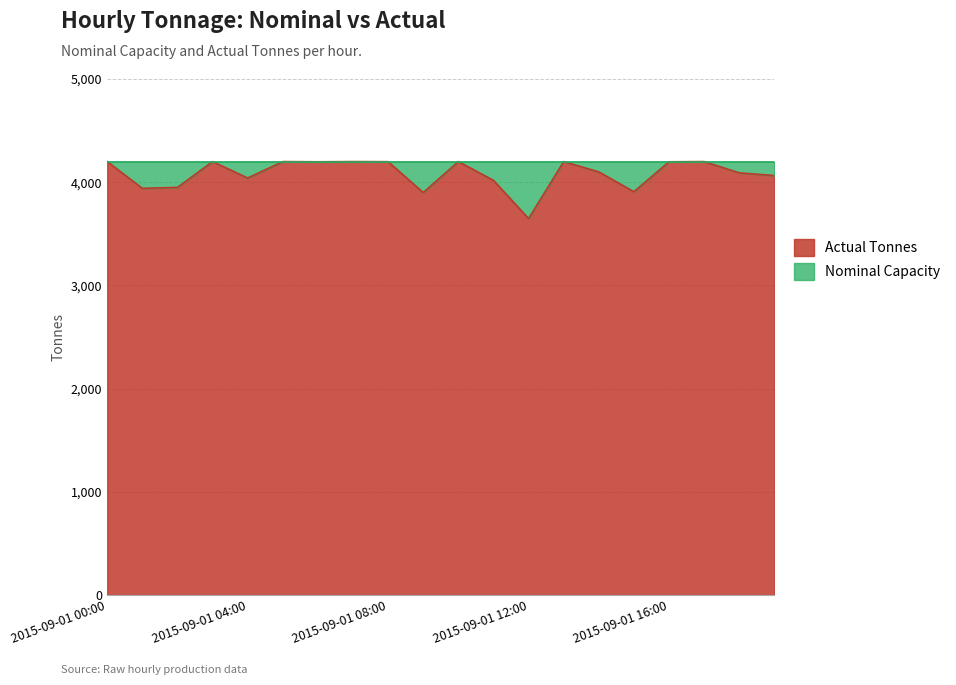

How many data points are above 4198?

8